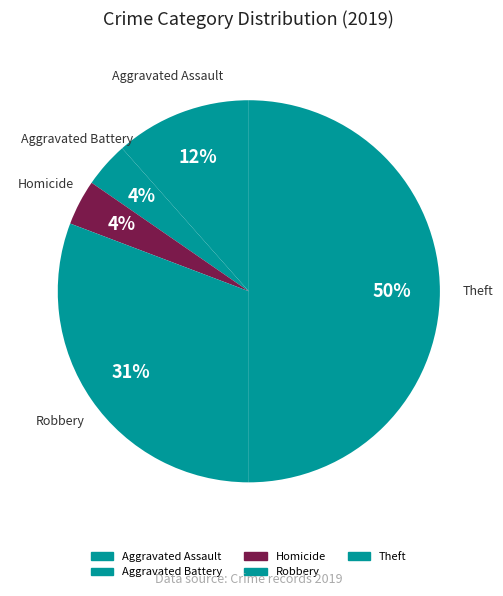

Is it true that Robbery is 31% of the pie?

True